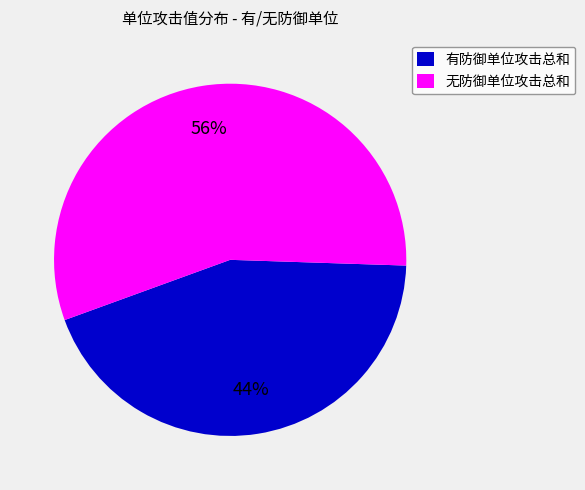

Between 有防御单位攻击总和 and 无防御单位攻击总和, which is larger?

无防御单位攻击总和